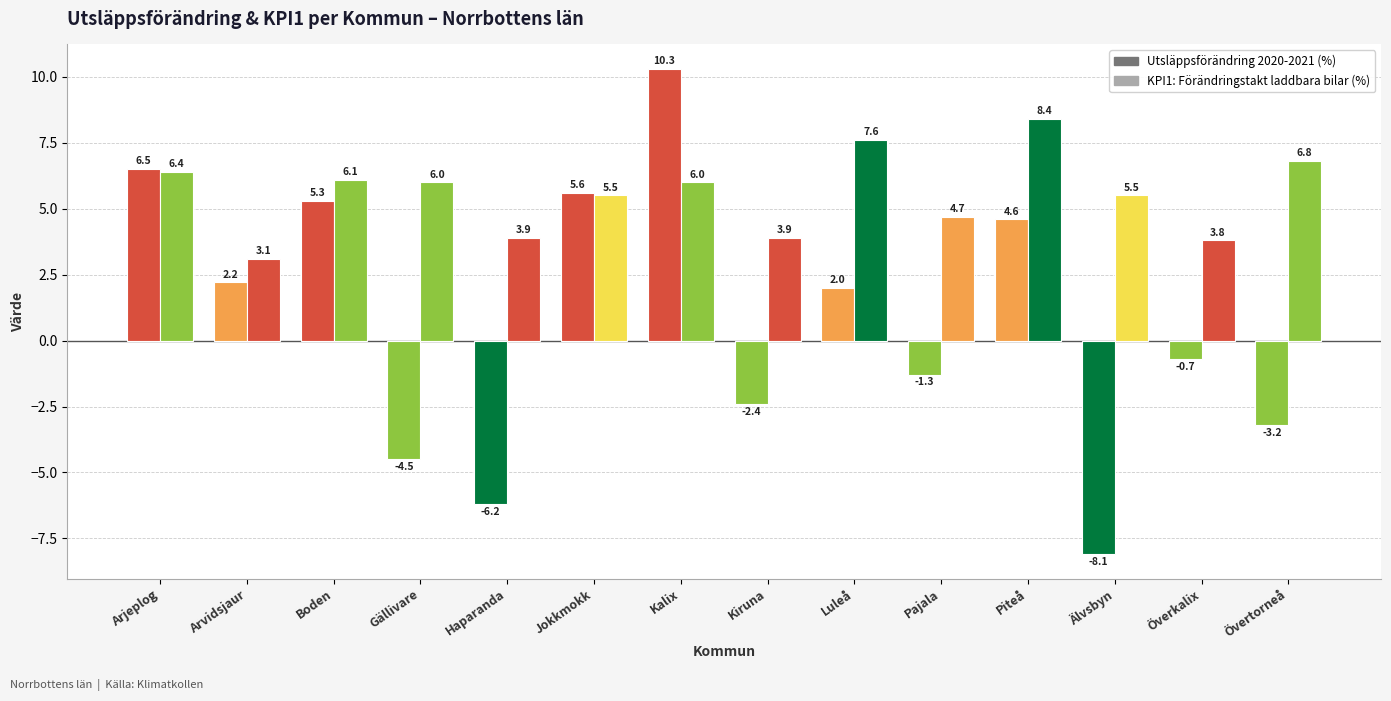

Reading left to right, transcribe all the data shown in this chart.

Utsläppsförändring 2020-2021 (%): 6.5	2.2	5.3	-4.5	-6.2	5.6	10.3	-2.4	2.0	-1.3	4.6	-8.1	-0.7	-3.2
KPI1: Förändringstakt andel laddbara bilar (%): 6.4	3.1	6.1	6.0	3.9	5.5	6.0	3.9	7.6	4.7	8.4	5.5	3.8	6.8